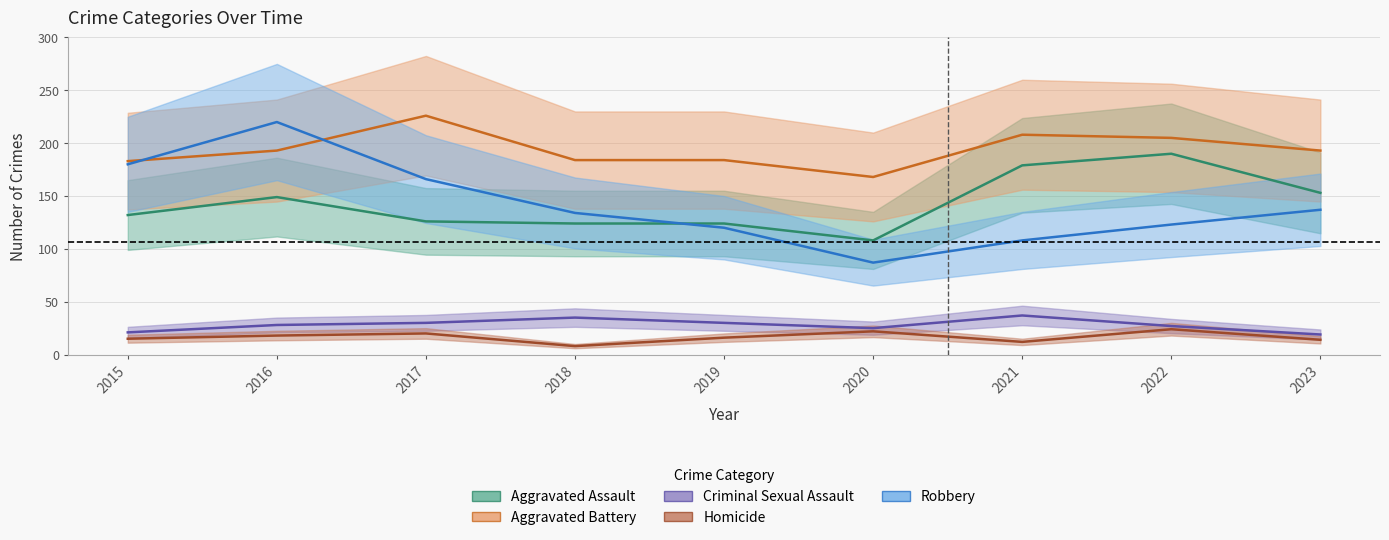

True or false: Aggravated Battery has a value of 205 at 2022.

True